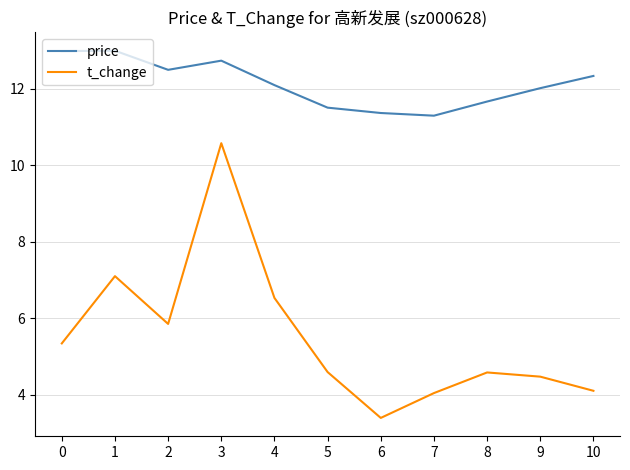

Read the t_change value at 5.

4.6